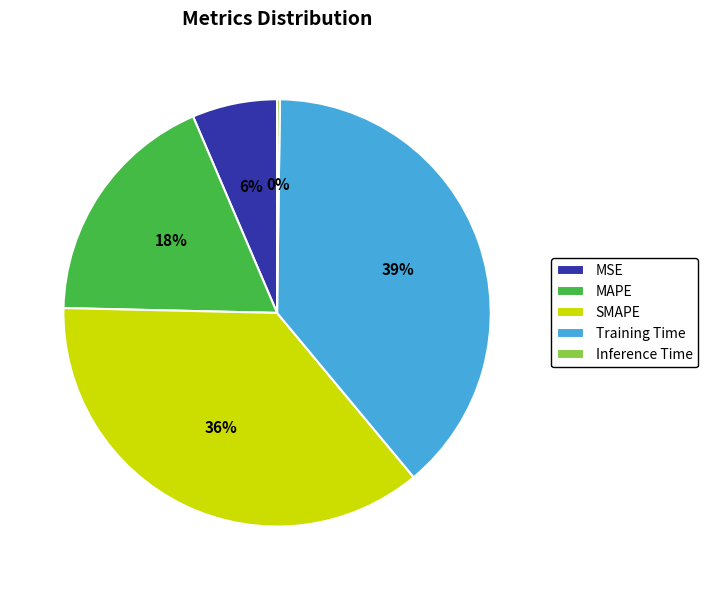

What is the largest slice in the pie chart?

Training Time